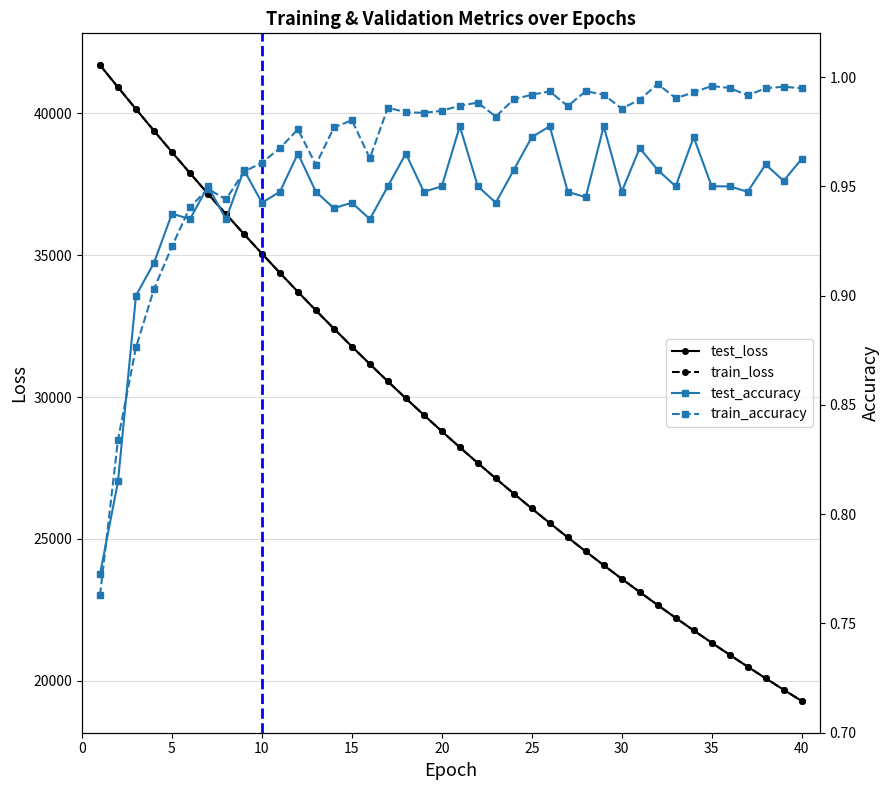

What is the minimum value shown in the chart?

0.8